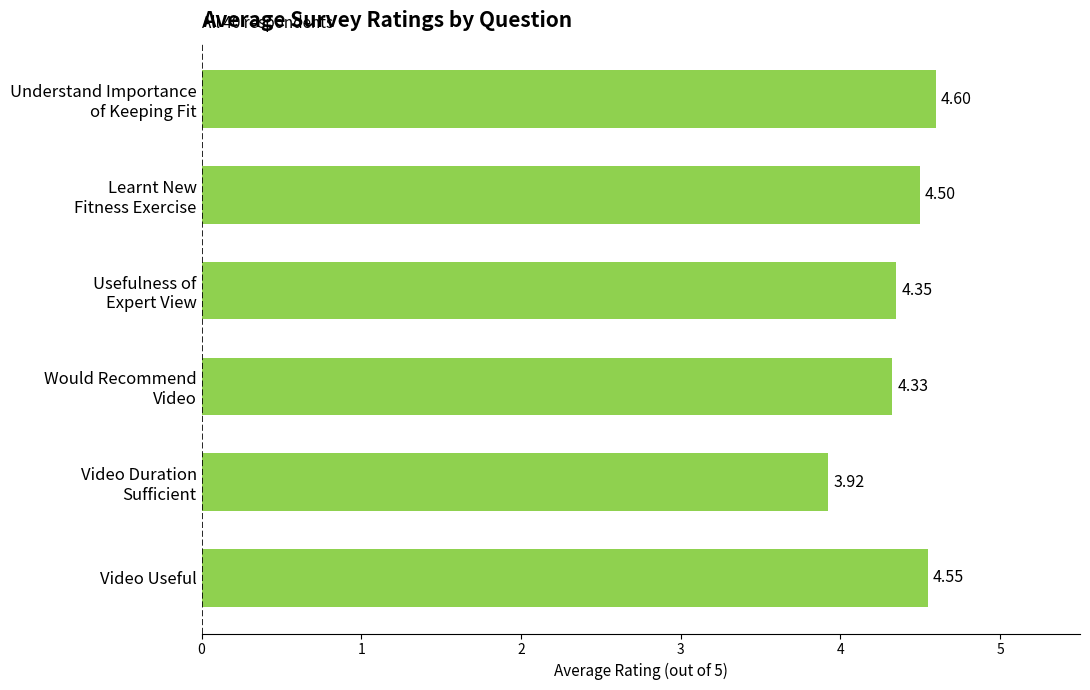

What is the difference between the second highest and second lowest values?

0.2